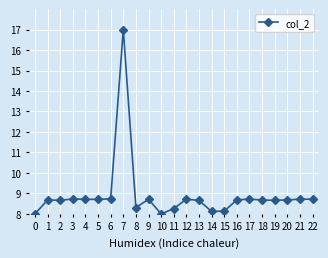

Is this an area chart (filled region under the line)?

No